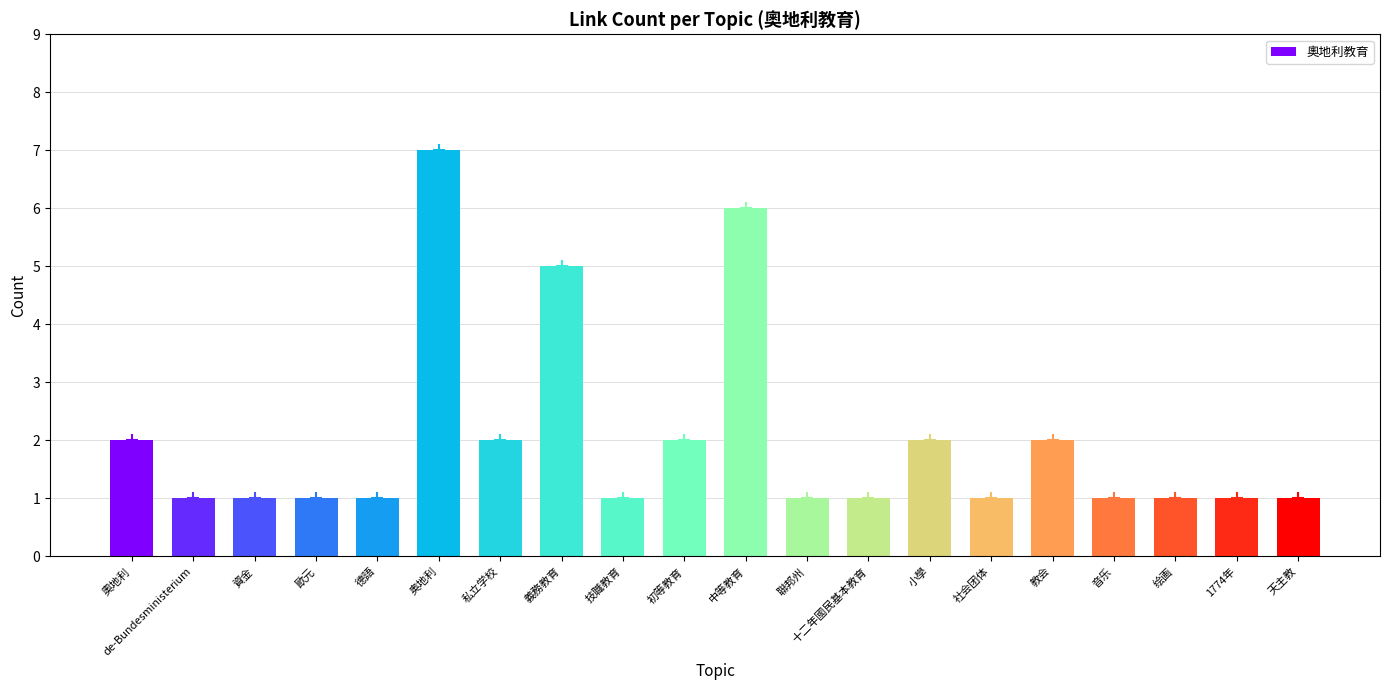

Which has a higher value, 中等教育 or 十二年國民基本教育?

中等教育